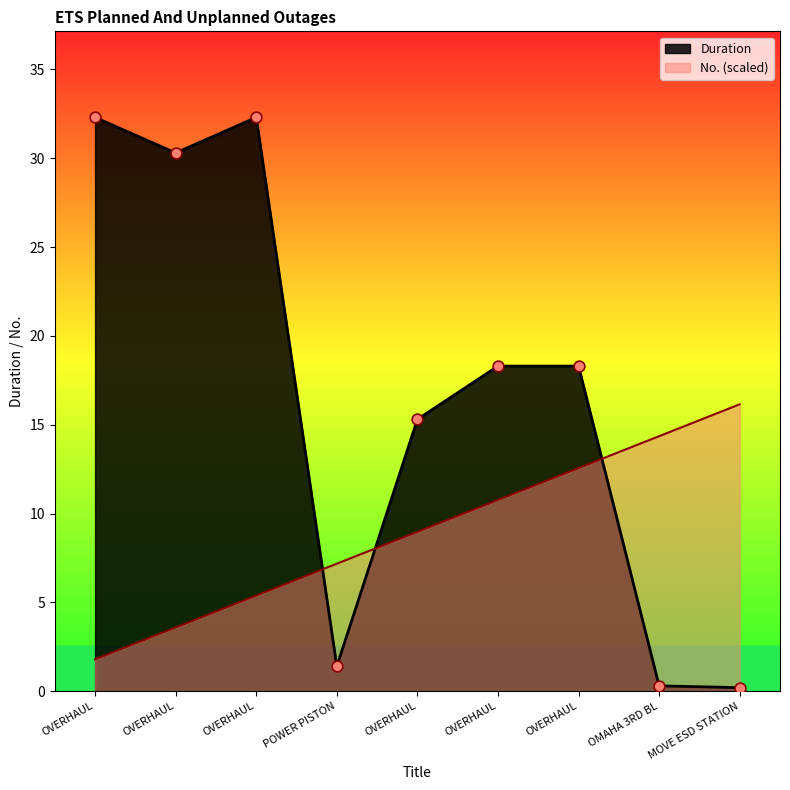

What is the total value across all series at OVERHAUL?

34.1